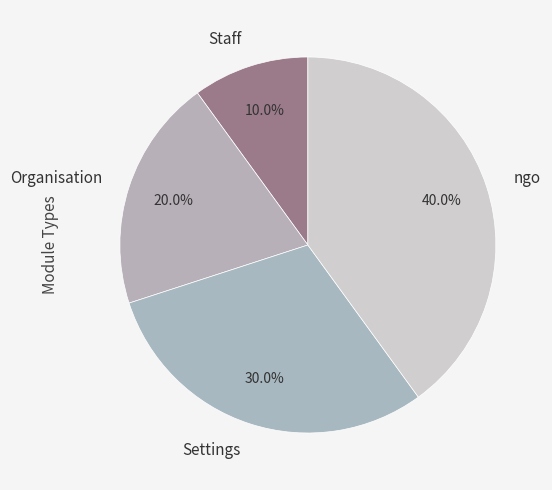

Which slice is the smallest?

Staff